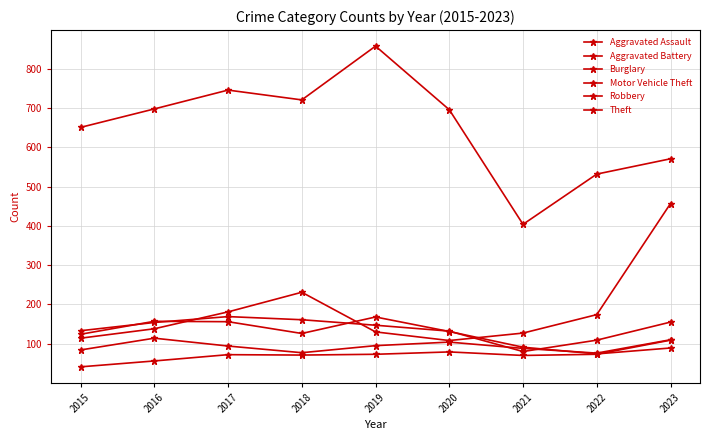

How many data points in Aggravated Battery are less than 94?

4